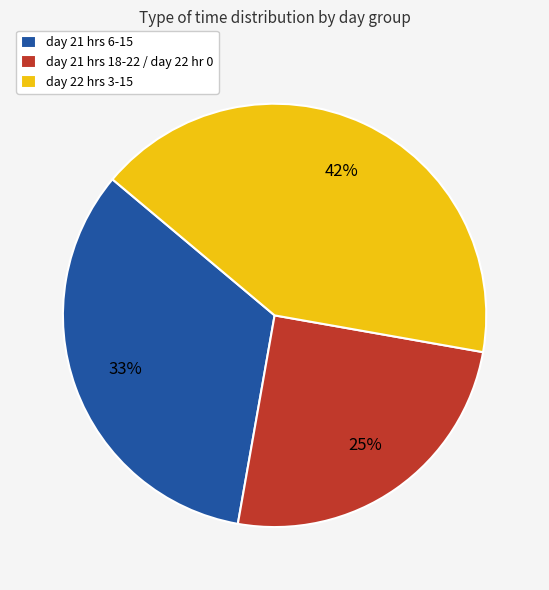

Do day 21 hrs 6-15 and day 22 hrs 3-15 together represent more than half of the pie?

Yes